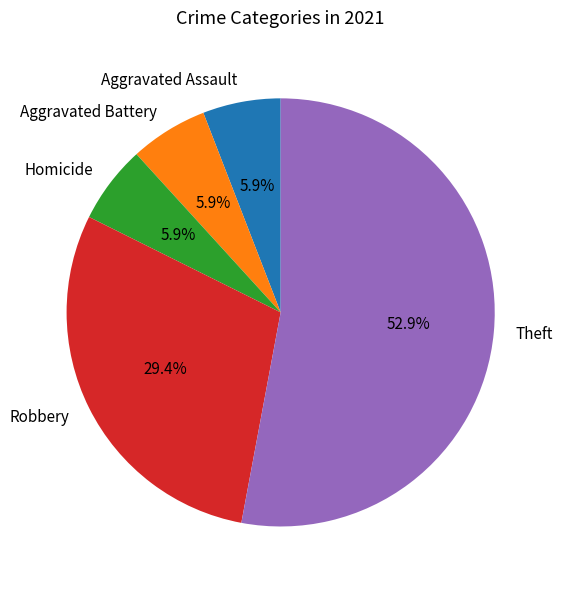

Do Robbery and Homicide together represent more than half of the pie?

No